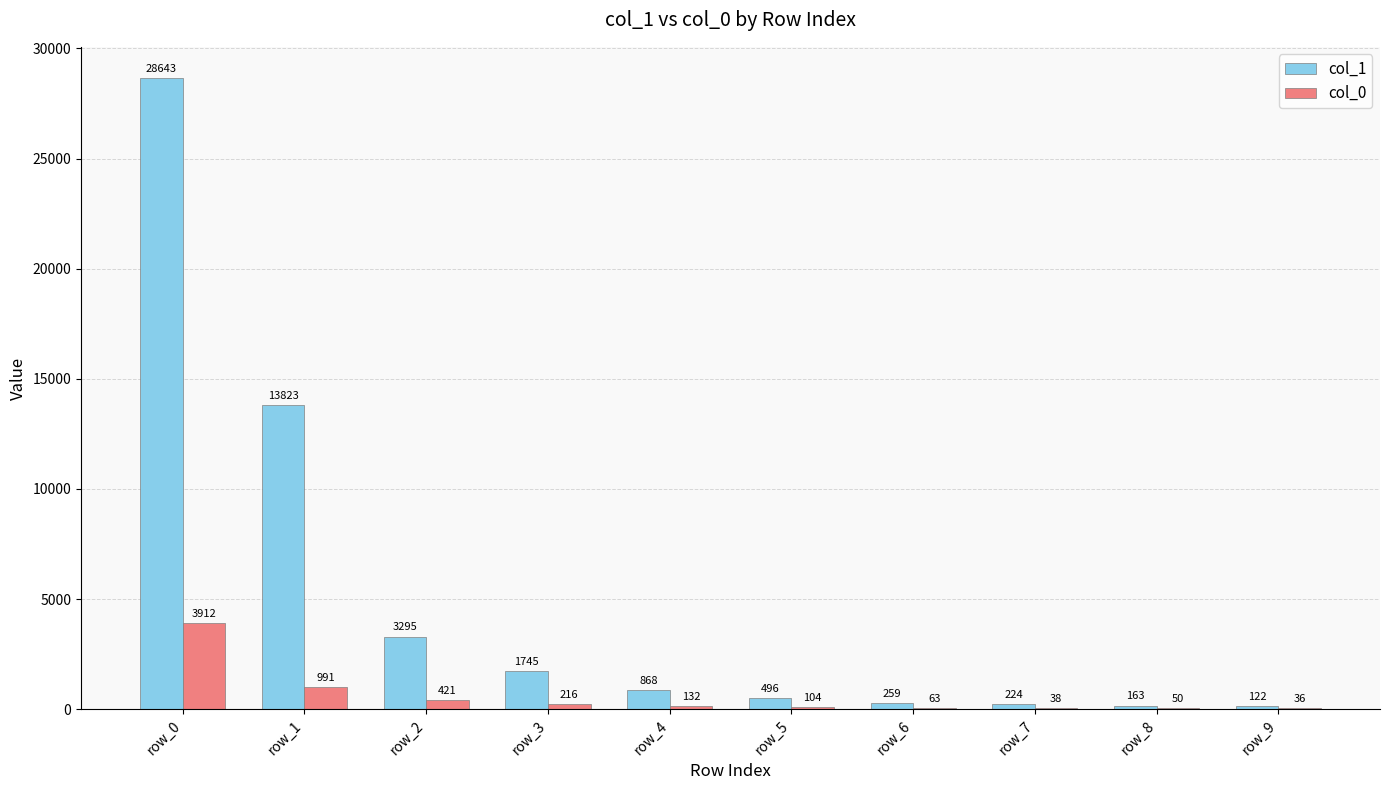

Which category has the highest value across all series?

row_0